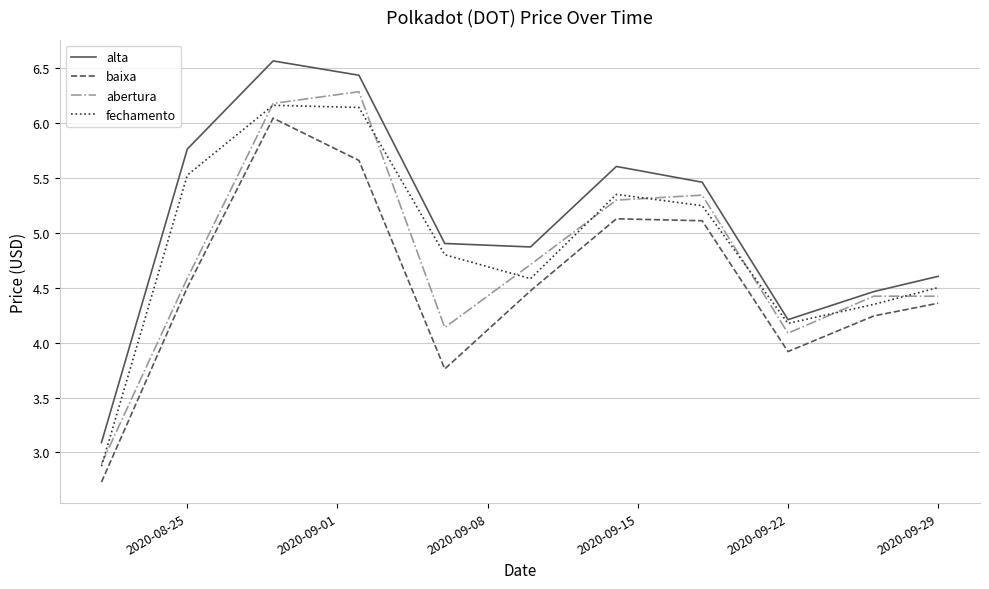

Which series has the largest total across all categories?

alta